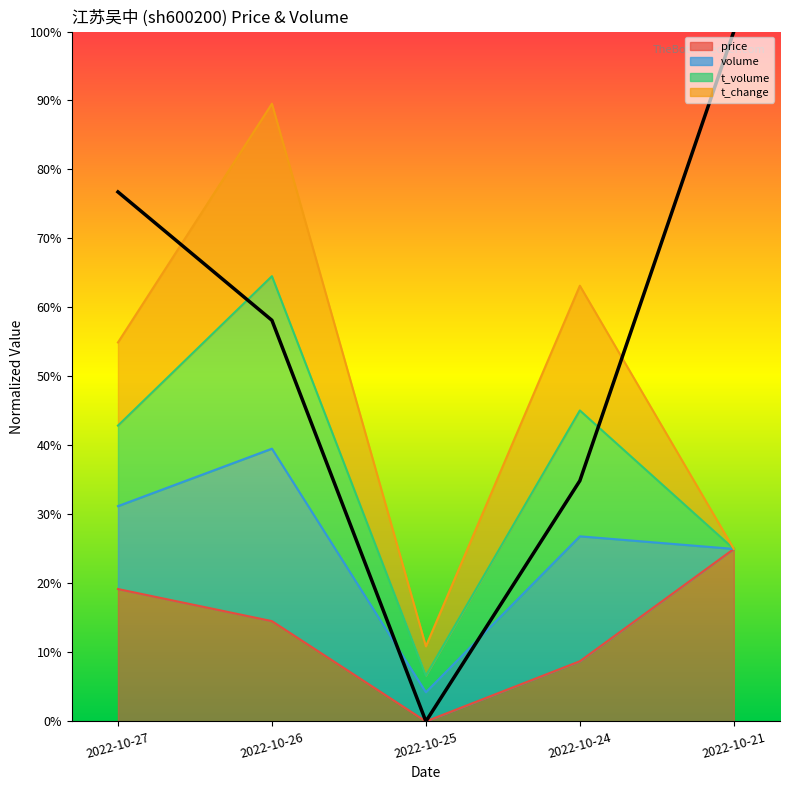

What is the difference between the maximum and minimum values?

1.0